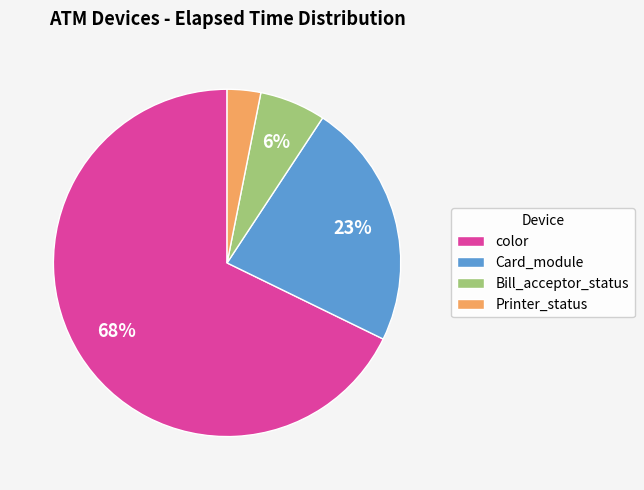

Does Bill_acceptor_status represent more than half of the total?

No